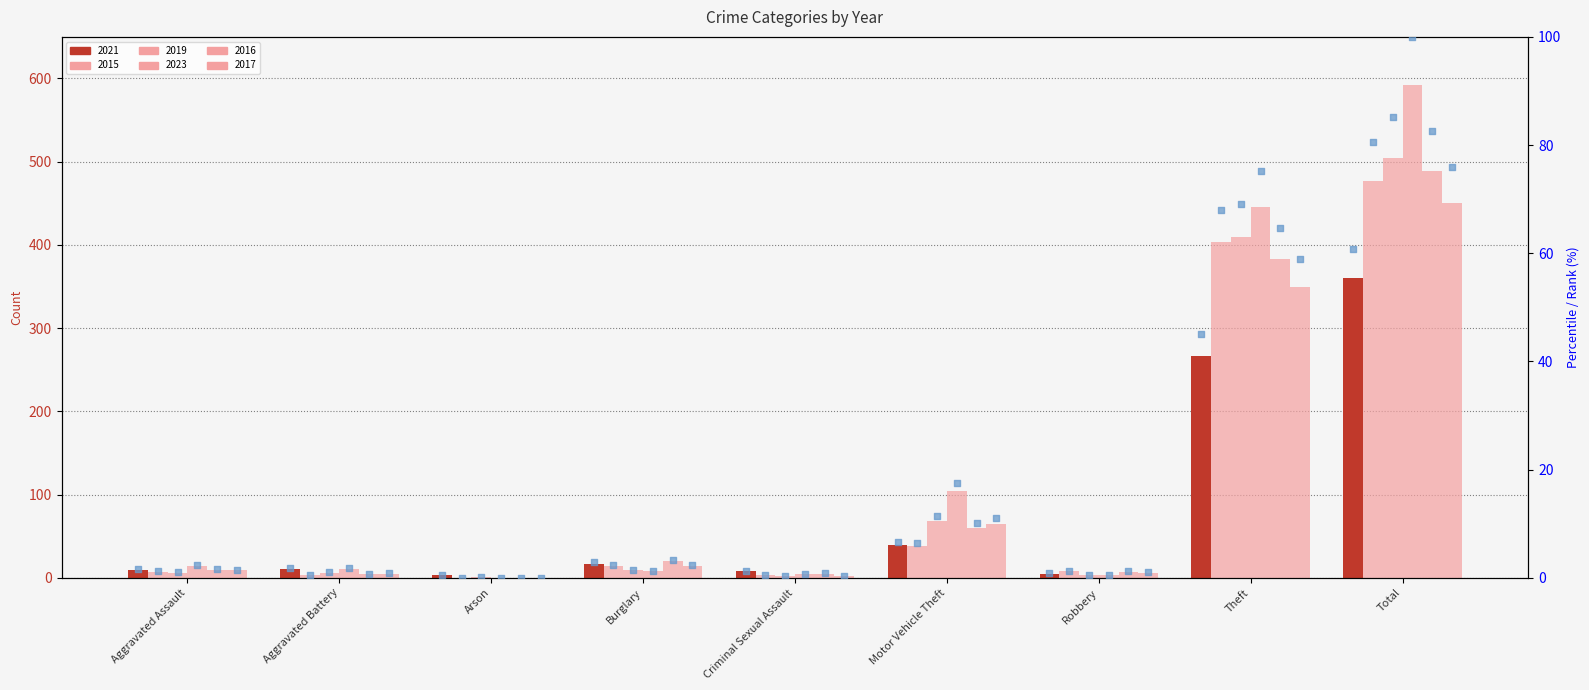

At how many categories does at least one series exceed 559?

1